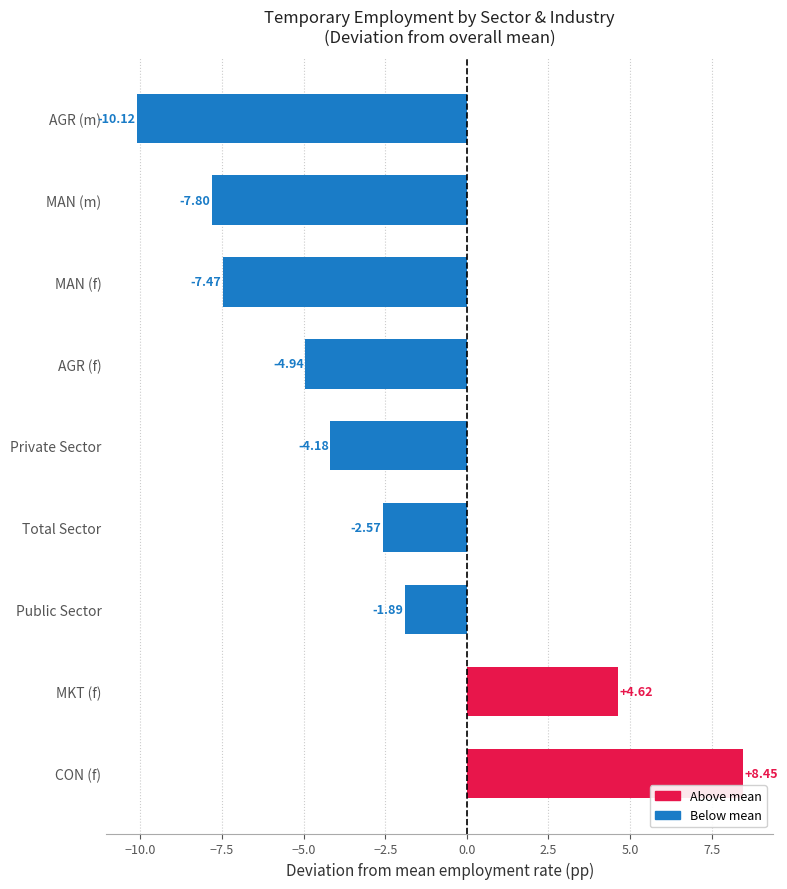

At which label is the value closest to 0?

Public Sector